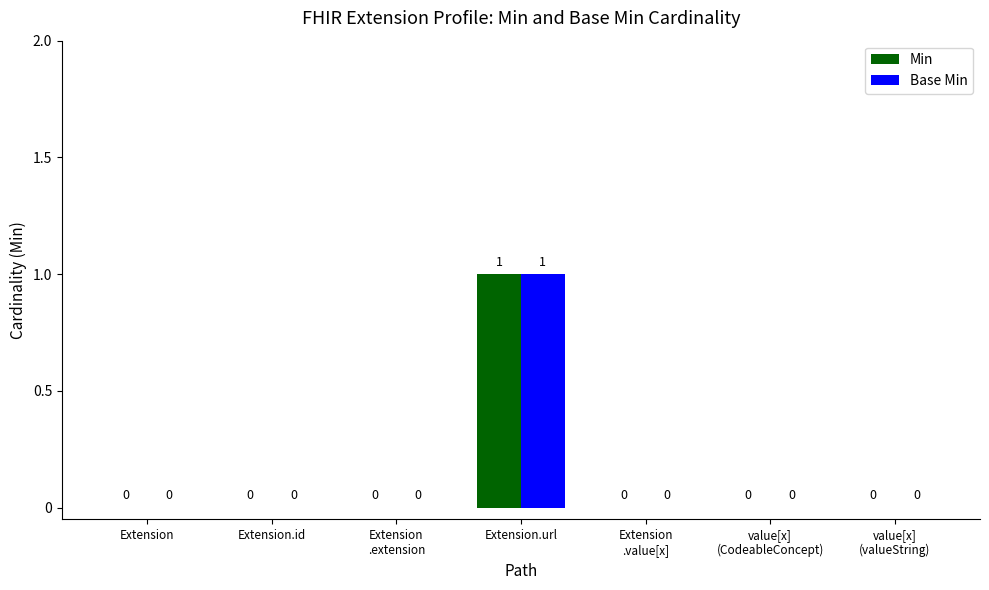

Reading left to right, transcribe all the data shown in this chart.

Min: Extension=0	Extension.id=0	Extension
.extension=0	Extension.url=1	Extension
.value[x]=0	value[x]
(CodeableConcept)=0	value[x]
(valueString)=0
Base Min: Extension=0	Extension.id=0	Extension
.extension=0	Extension.url=1	Extension
.value[x]=0	value[x]
(CodeableConcept)=0	value[x]
(valueString)=0